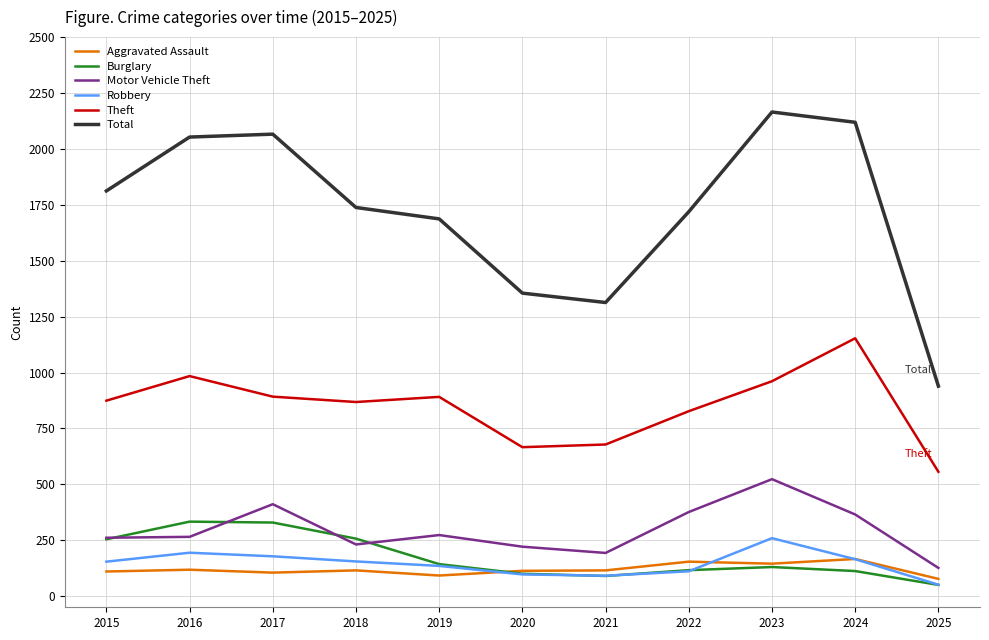

What is the average value of the Burglary series?

174